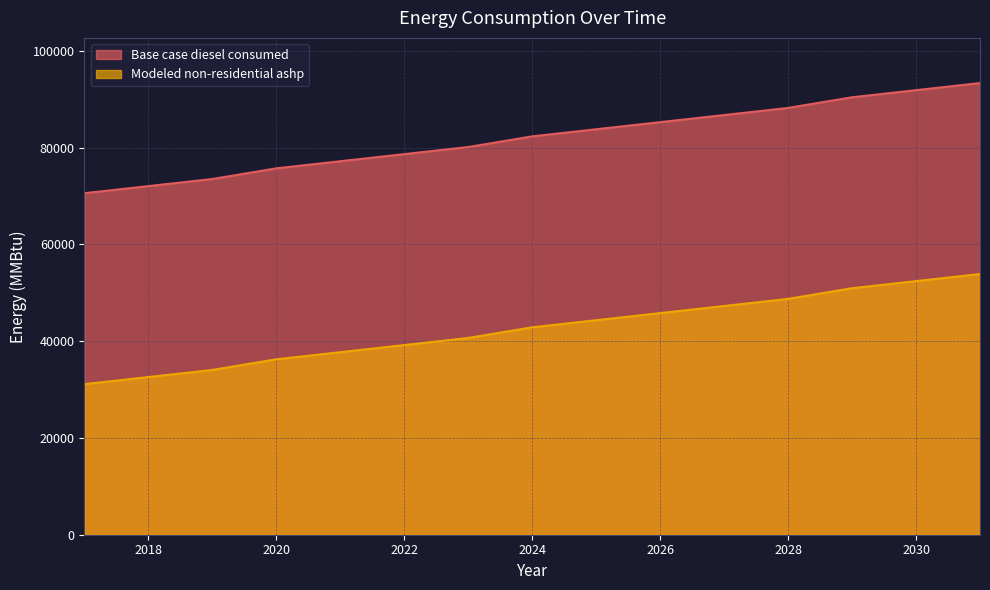

Does the chart have visible grid lines?

Yes